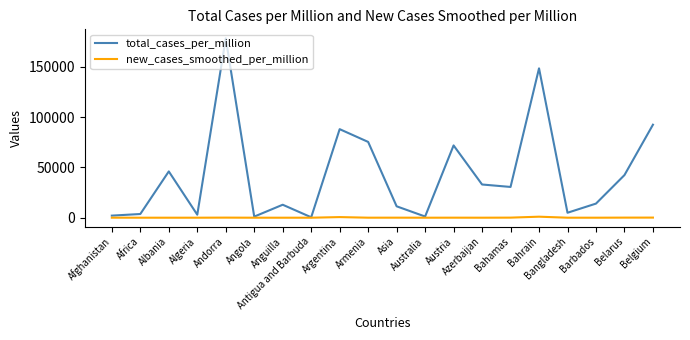

What is the maximum value shown in the chart?

178308.4